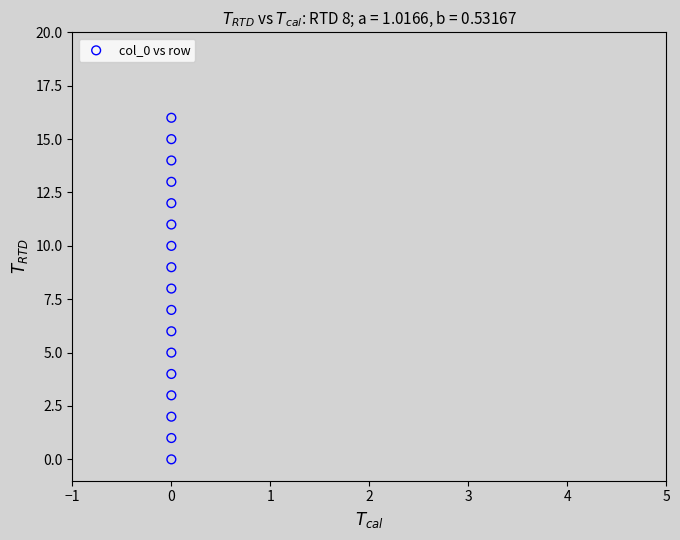

What is the range of Y values (max minus min)?

16